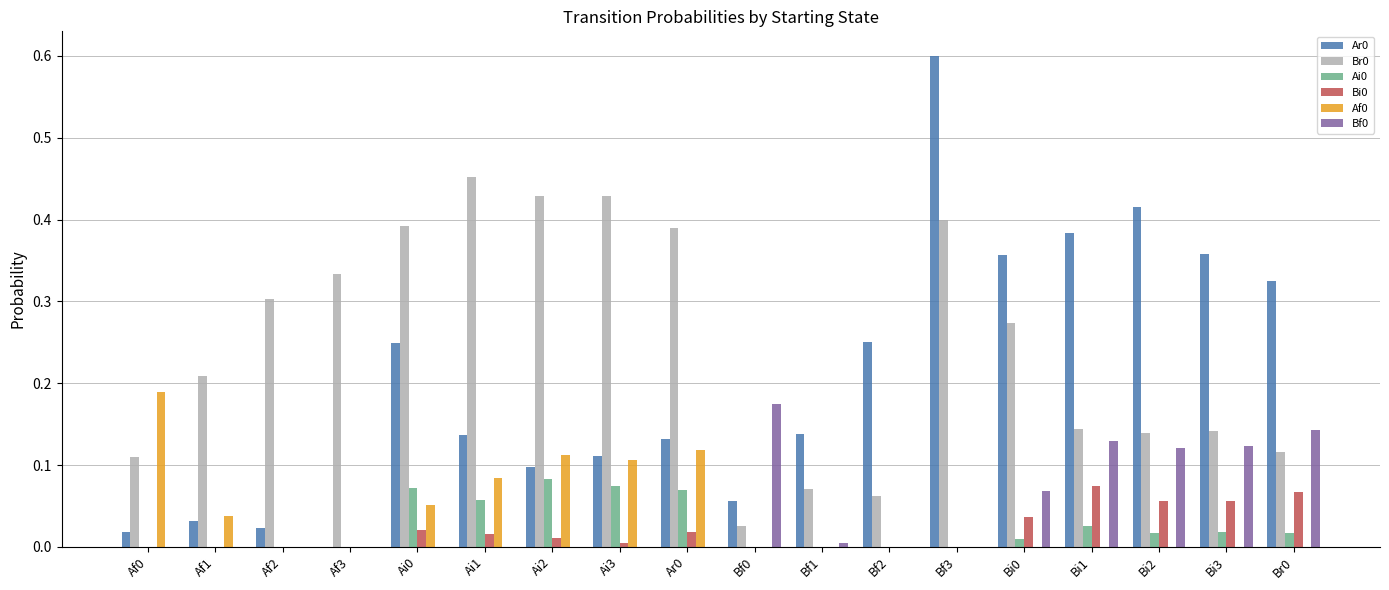

What is the greatest value displayed?

0.6